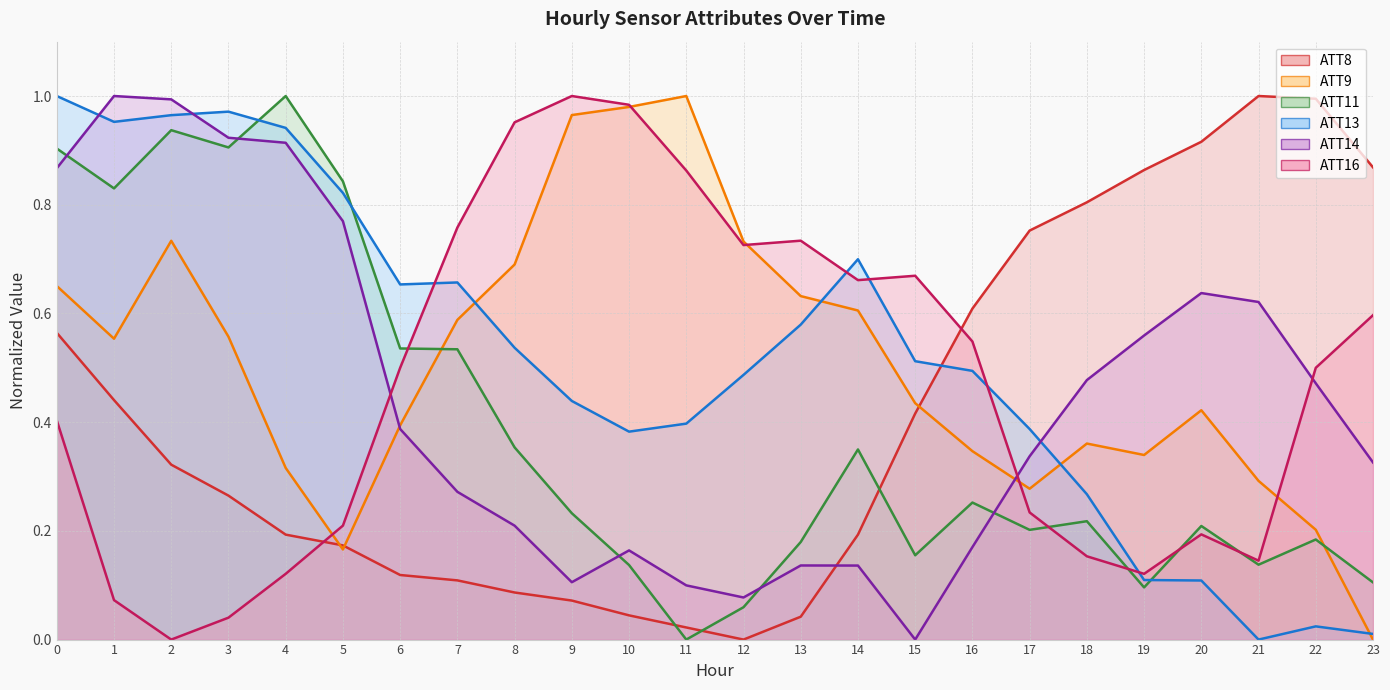

What is the approximate value of ATT9 at 20?

0.4